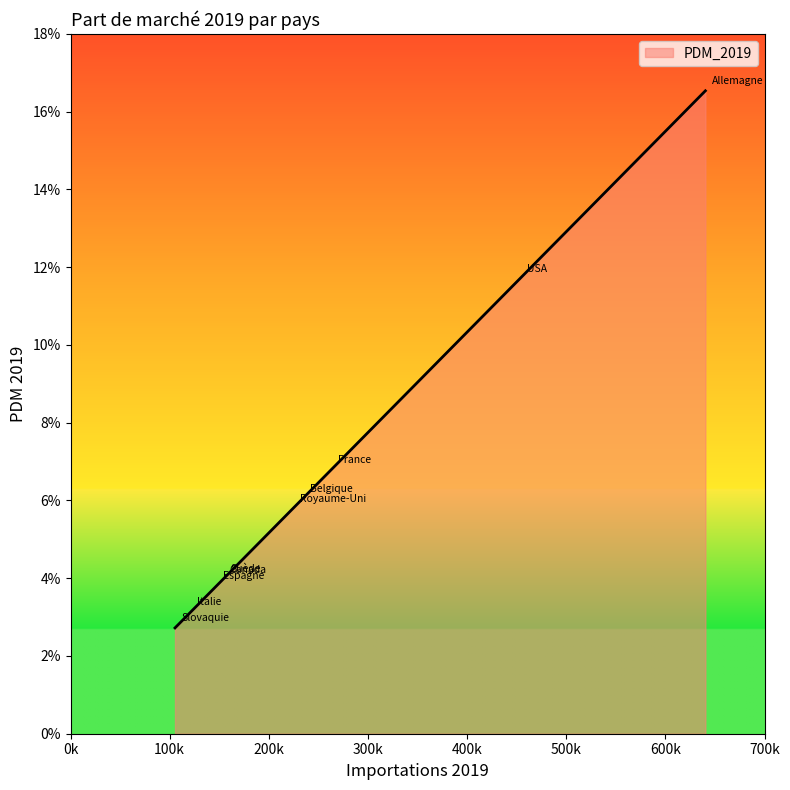

List the labels in order of value, largest first.

Allemagne, USA, France, Belgique, Royaume-Uni, Suède, Canada, Espagne, Italie, Slovaquie